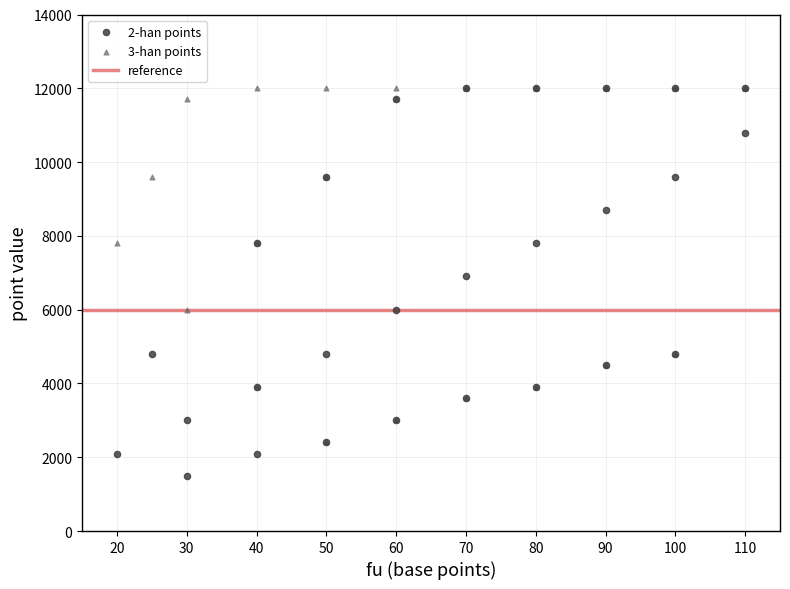

In the 3-han points series, what Y value is closest to 7200?

7800